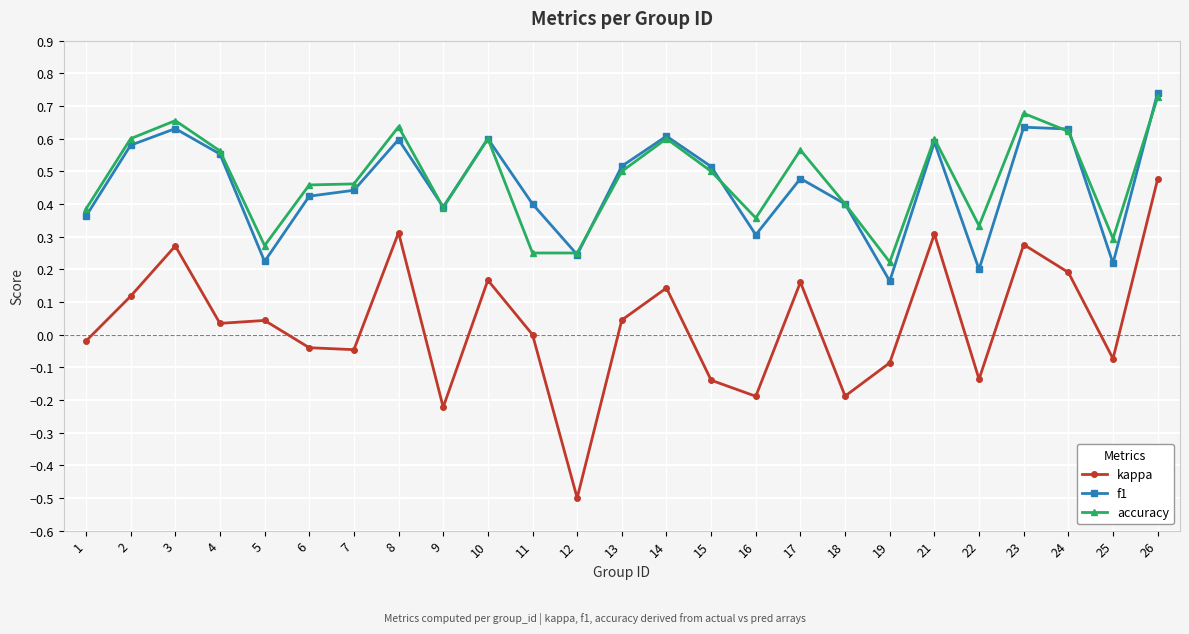

What is the total value across all series at 24?

1.4